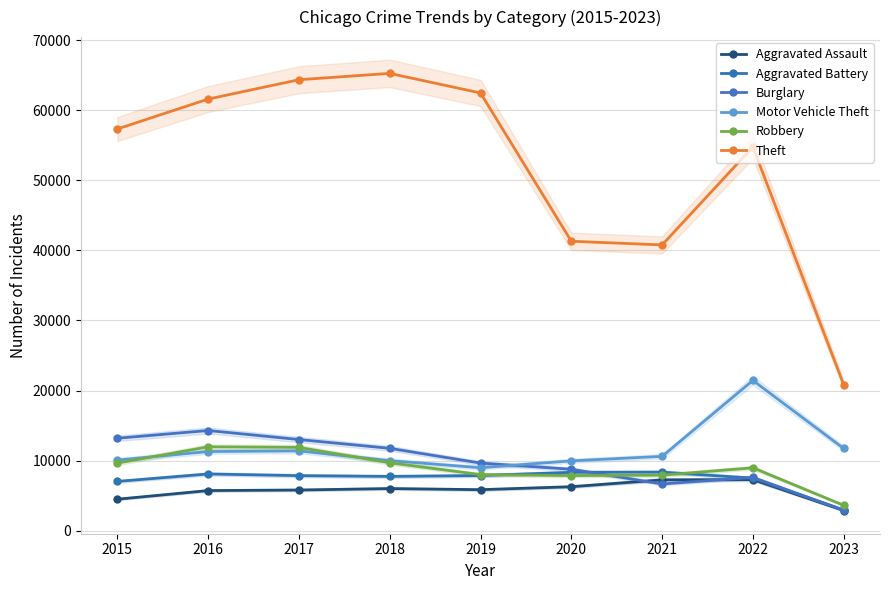

Reading left to right, transcribe all the data shown in this chart.

Aggravated Assault: 4480	5712	5793	6001	5841	6263	7243	7277	2861
Aggravated Battery: 7018	8085	7845	7734	7857	8319	8346	7487	2947
Burglary: 13184	14289	13001	11746	9639	8757	6658	7592	2895
Motor Vehicle Theft: 10068	11286	11380	9985	8977	9956	10599	21444	11731
Robbery: 9638	11960	11880	9680	7994	7855	7917	8966	3607
Theft: 57350	61620	64382	65286	62491	41318	40790	54781	20842